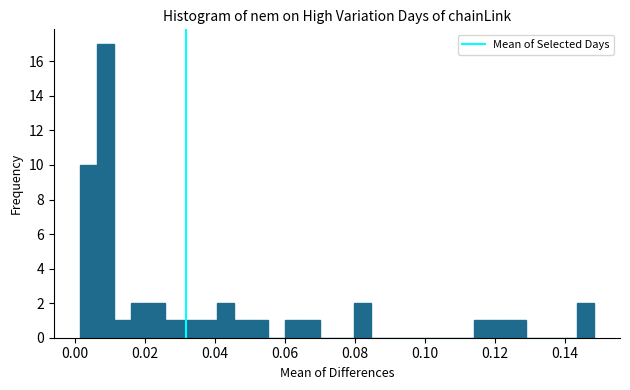

Around what value on the x-axis is the tallest bar? Give the approximate position of its centre, as read against the axis.

0.008